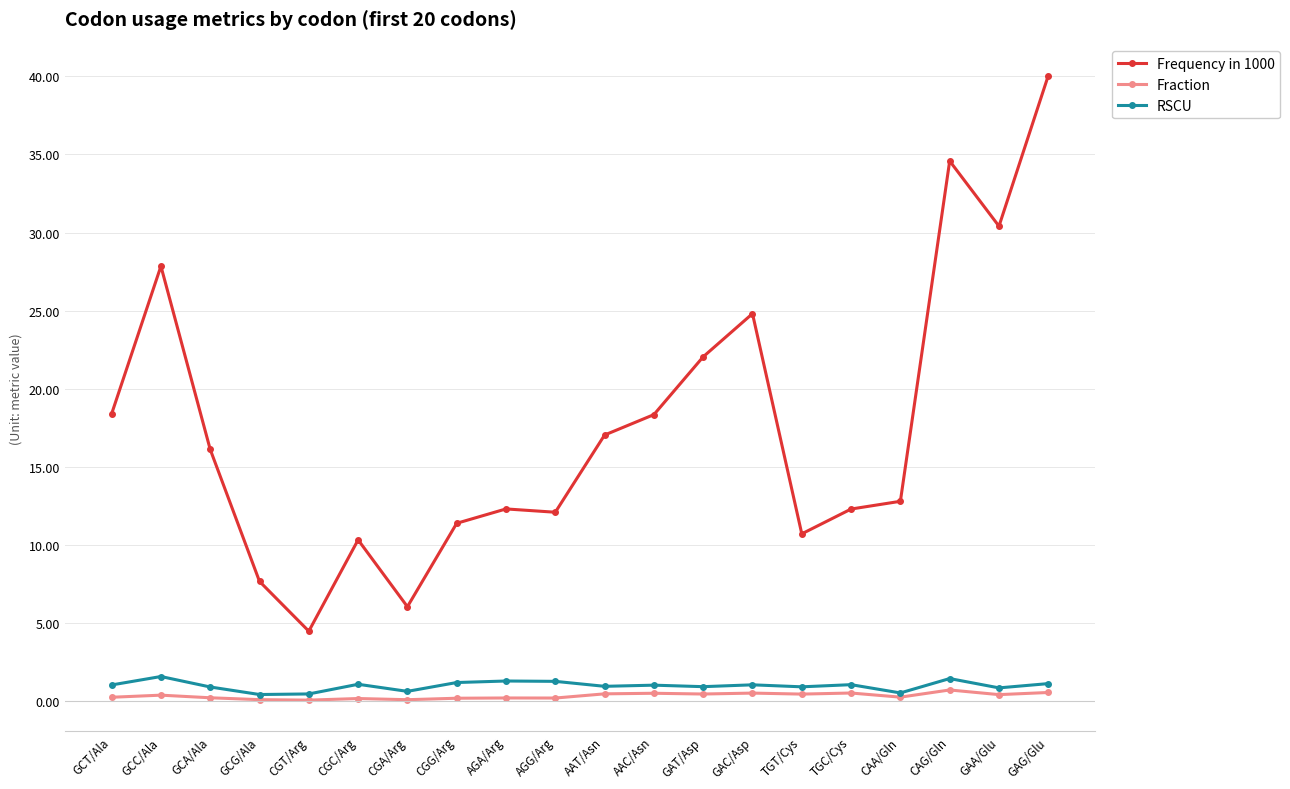

At which category does Frequency in 1000 reach its first local peak?

GCC/Ala